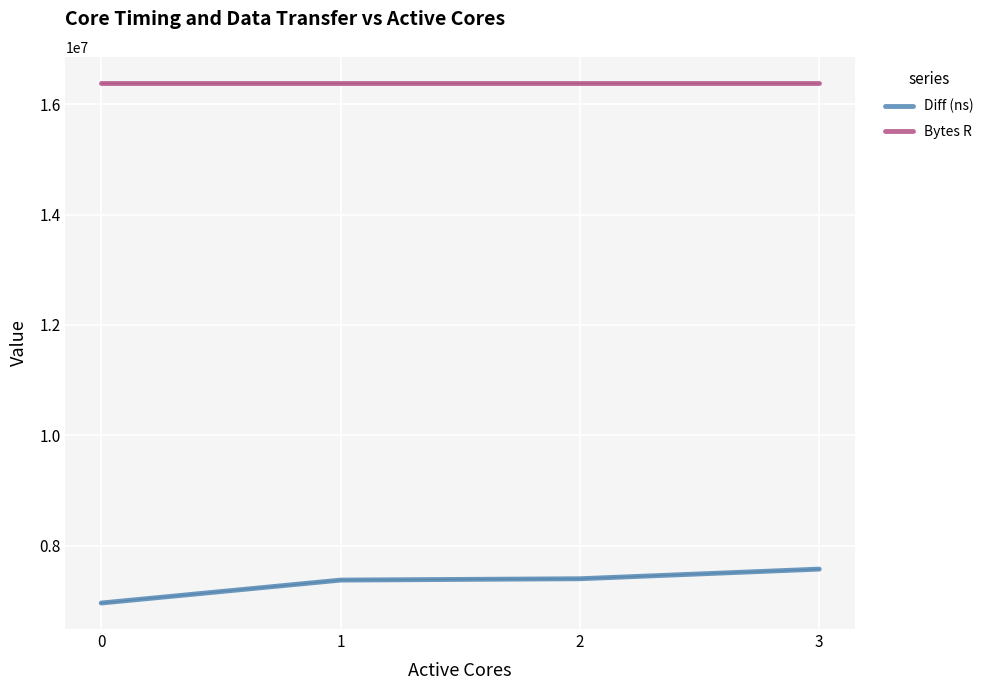

Rank the series by their maximum value, from highest to lowest.

Bytes R, Diff (ns)